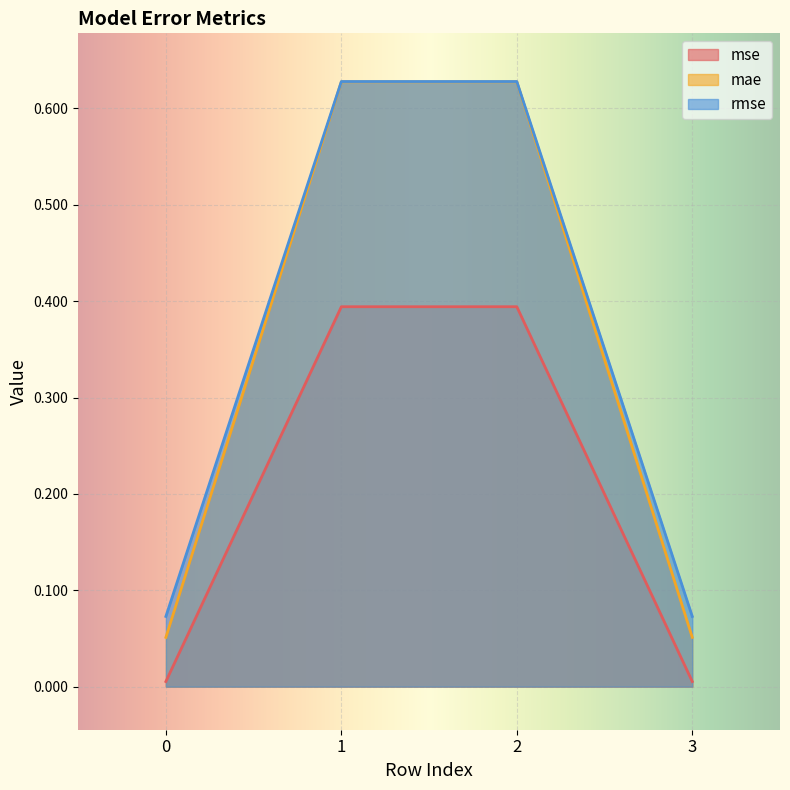

Which has a higher value, 3 or 0?

3